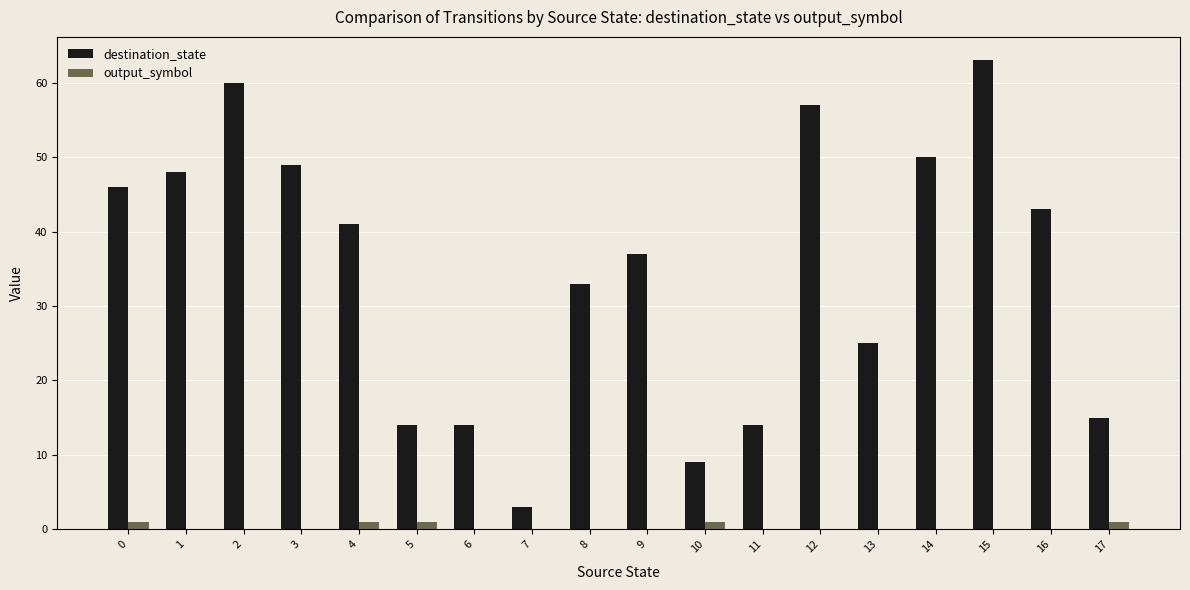

What are all the series names shown in the legend?

destination_state, output_symbol